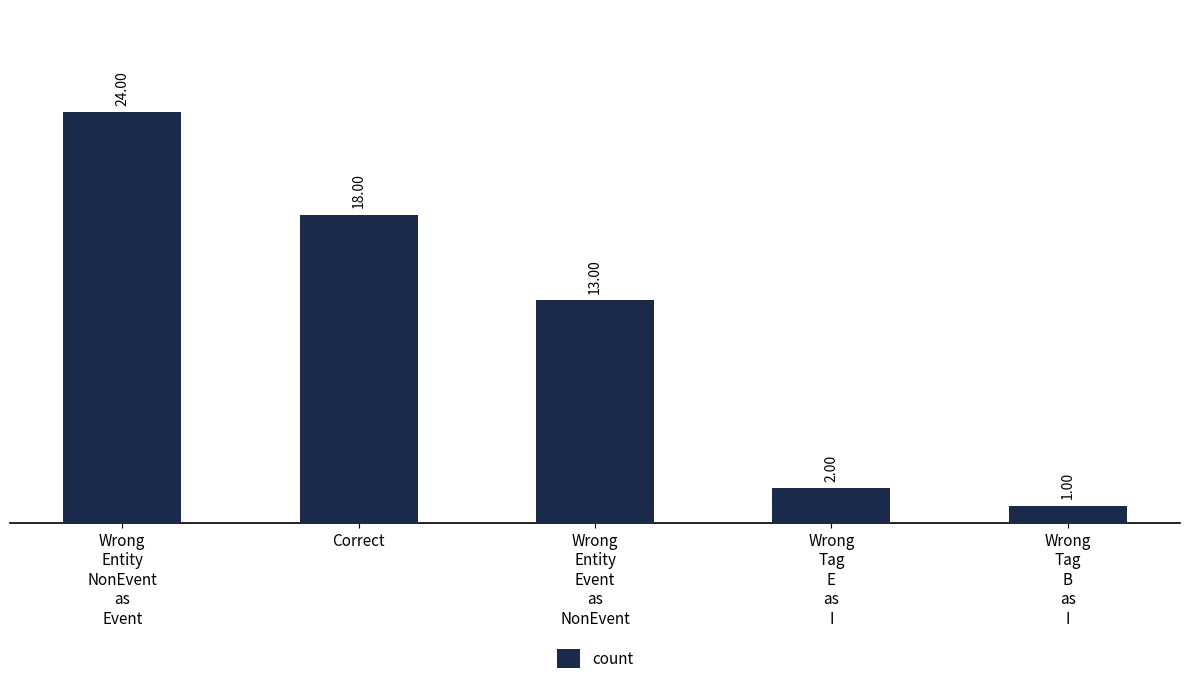

Approximately how many times larger is the value at Correct compared to Wrong
Entity
NonEvent
as
Event?

0.8